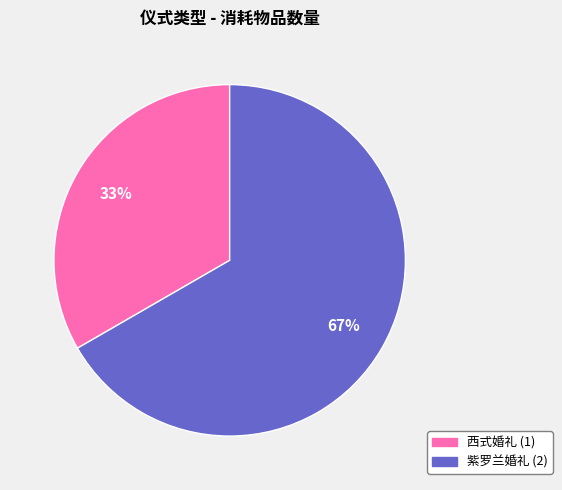

To the nearest percent, what is the average slice percentage?

50%